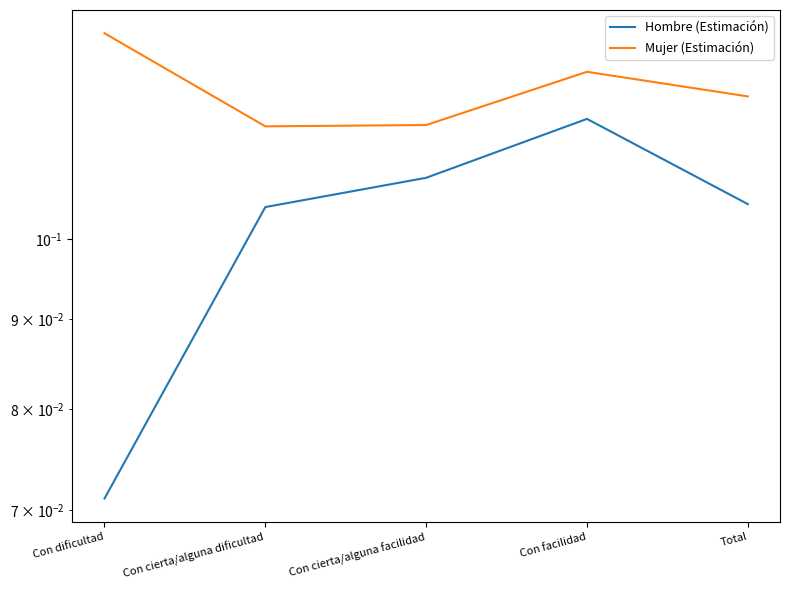

Reading right to left, extract all data points from this chart.

Hombre (Estimación): 0.1	0.1	0.1	0.1	0.1
Mujer (Estimación): 0.1	0.1	0.1	0.1	0.1